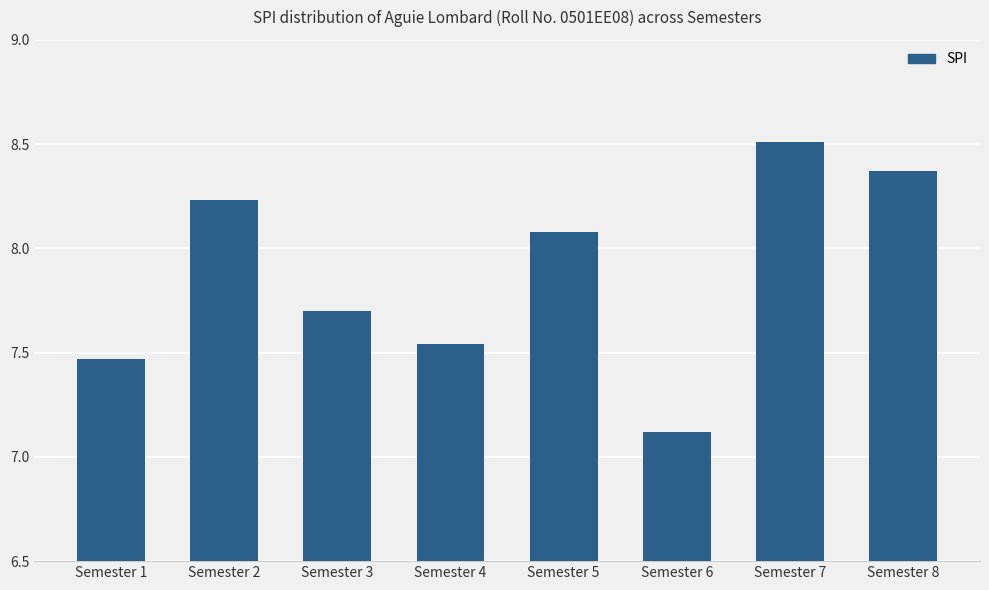

Which category has the highest value across all series?

Semester 7